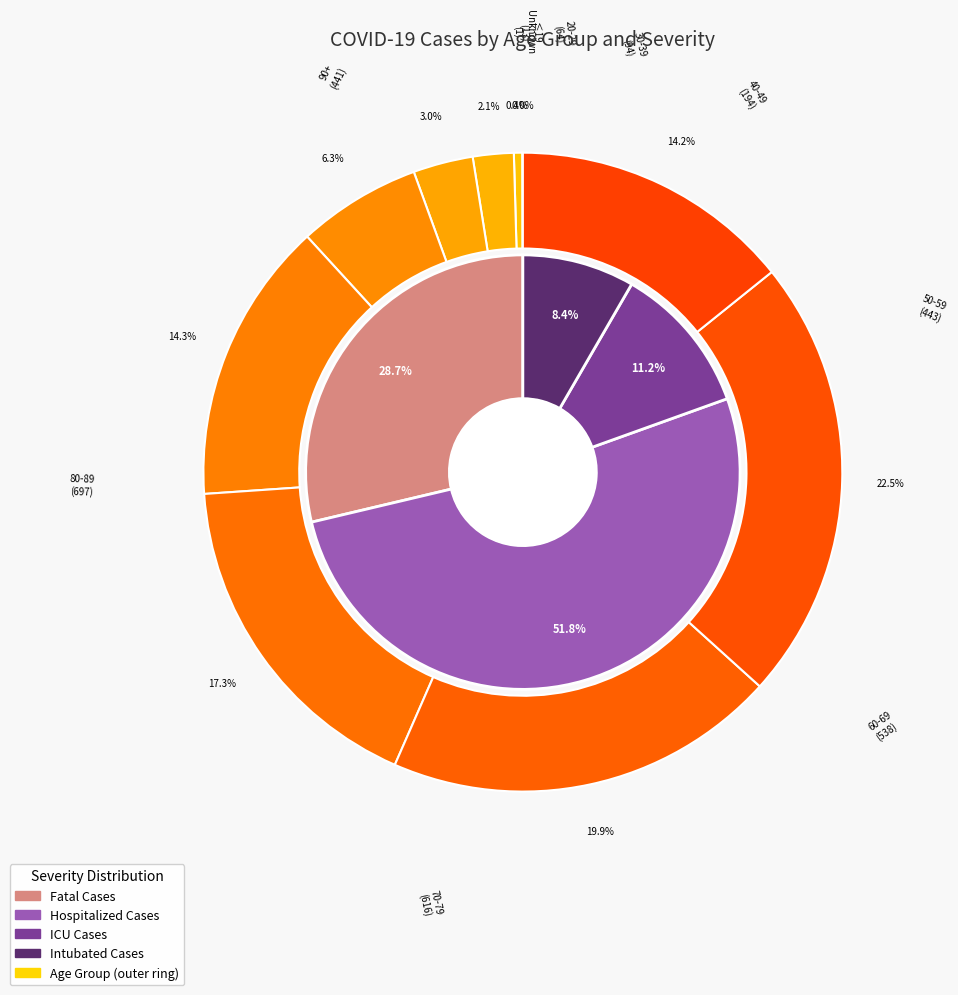

To the nearest percent, what is the average slice percentage?

10%